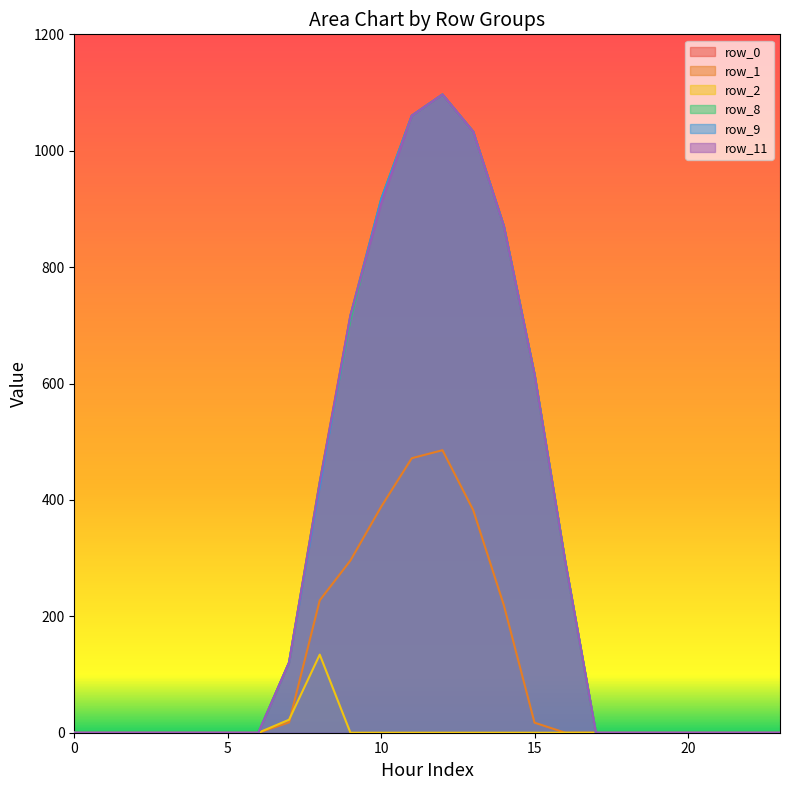

What is the difference between the second highest and minimum values in the row_1 series?

471.7